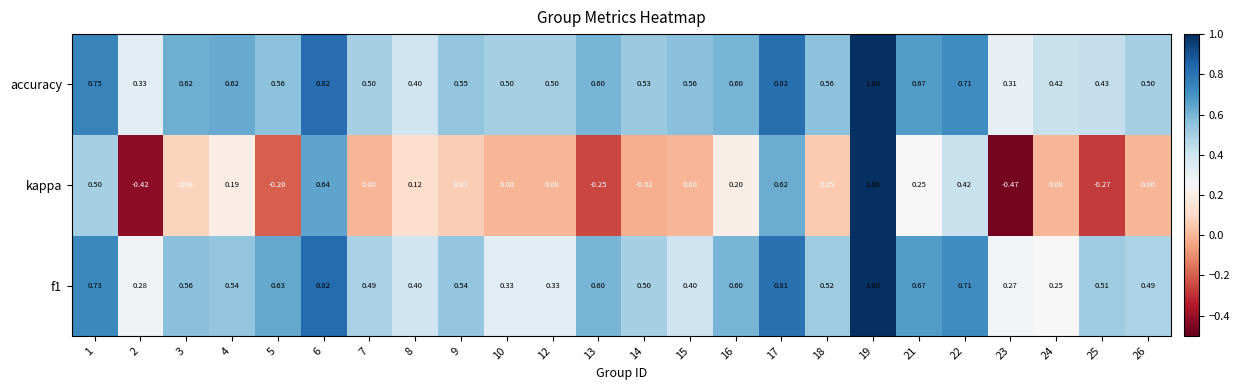

Which series has the largest range (max minus min)?

kappa